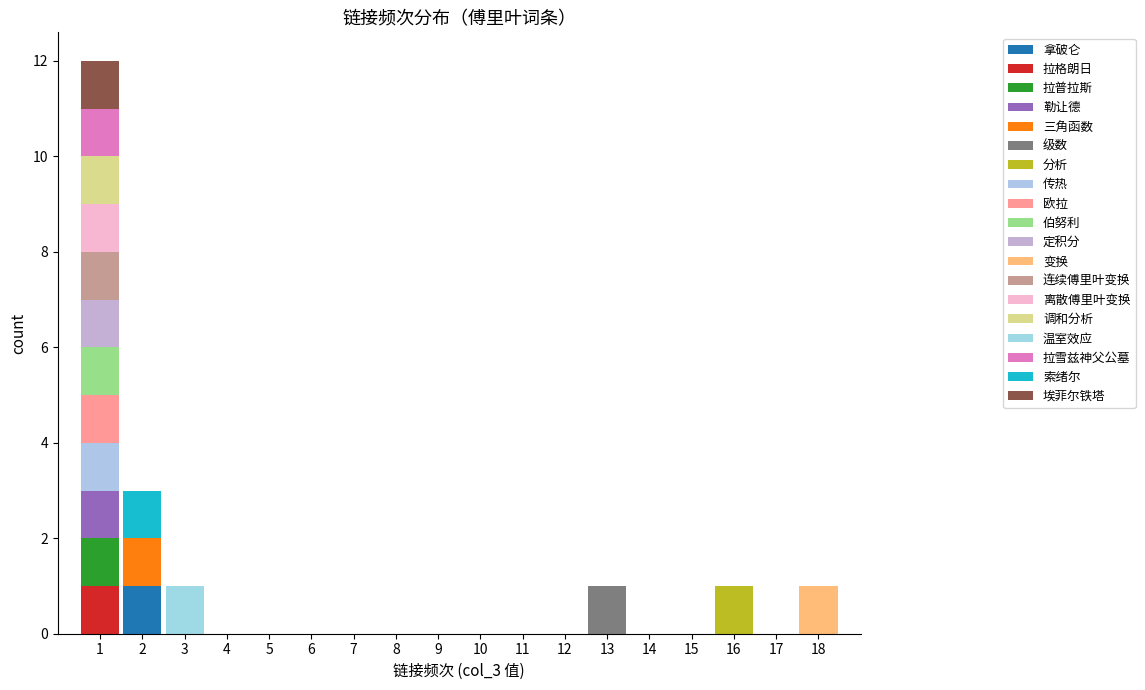

Reading left to right, list every stacked bar in this chart as the range it spans on the x-axis followed by its total height. The values are not printed on the chart, so give them approximately, as read against the axis.

0.5 to 1.5: 12
1.5 to 2.5: 3
2.5 to 3.5: 1
3.5 to 4.5: 0
4.5 to 5.5: 0
5.5 to 6.5: 0
6.5 to 7.5: 0
7.5 to 8.5: 0
8.5 to 9.5: 0
9.5 to 10.5: 0
10.5 to 11.5: 0
11.5 to 12.5: 0
12.5 to 13.5: 1
13.5 to 14.5: 0
14.5 to 15.5: 0
15.5 to 16.5: 1
16.5 to 17.5: 0
17.5 to 18.5: 1